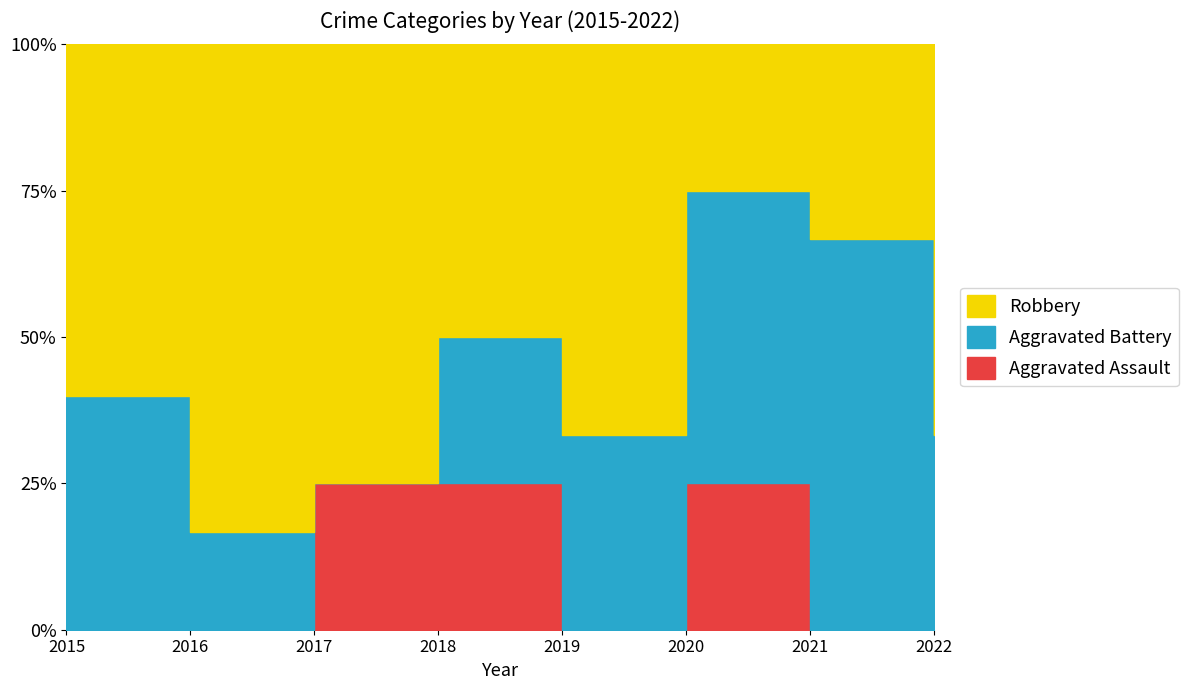

Reading right to left, what are all the values shown in this chart?

Aggravated Assault: 0	0	1	0	1	1	0	0
Aggravated Battery: 2	2	2	1	1	0	1	2
Robbery: 4	1	1	2	2	3	5	3